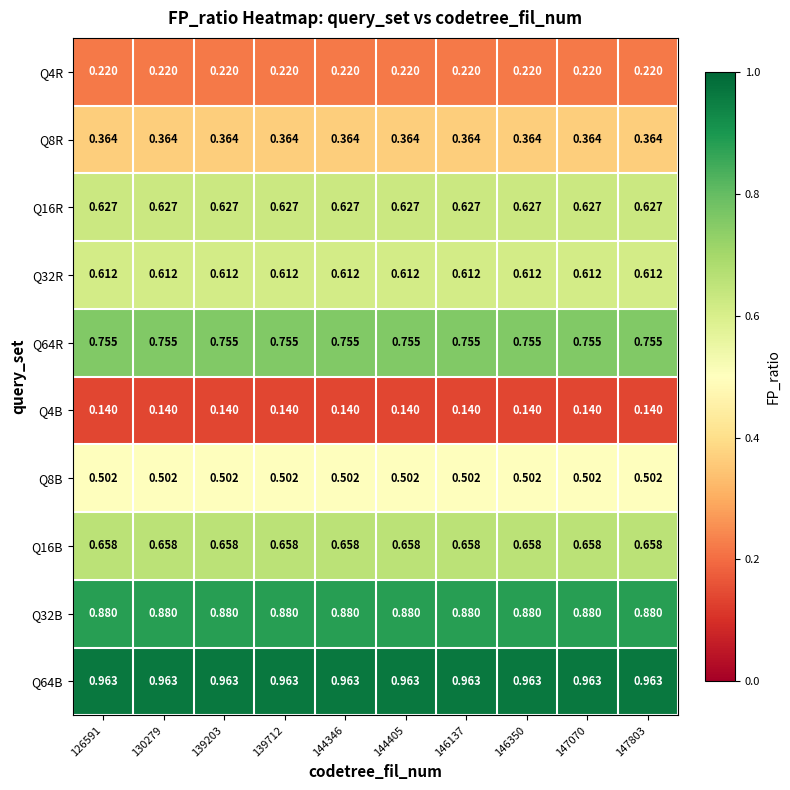

What is the total value across all series at 147803?

5.7